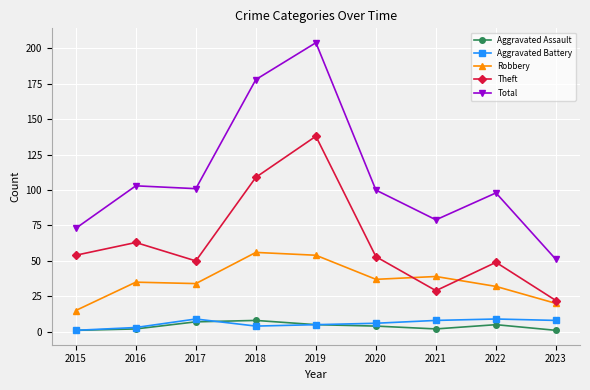

Is this an area chart (filled region under the line)?

No